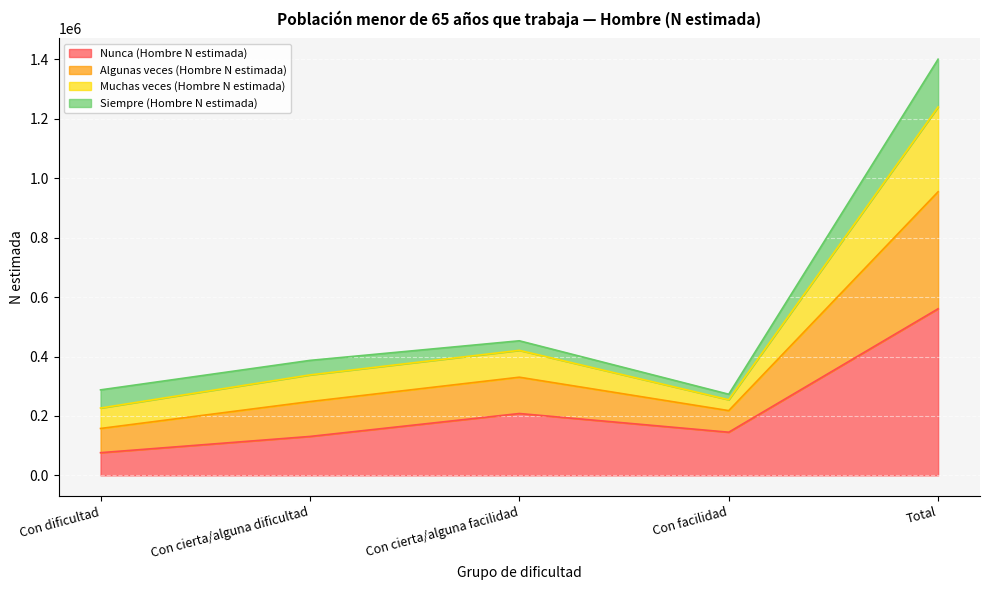

What is the label of the 2nd point from the left?

Con cierta/alguna dificultad